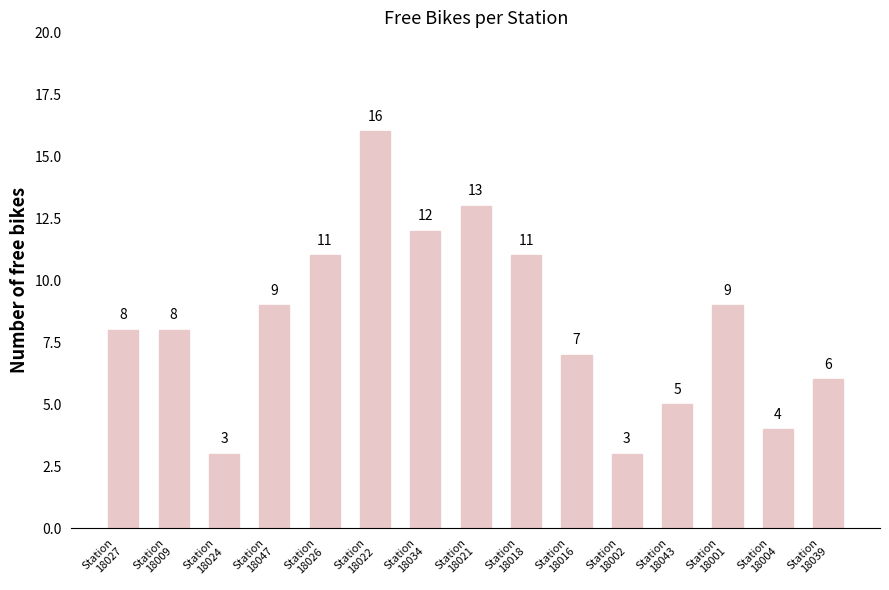

What is the difference between the values at Station
18009 and Station
18021?

5